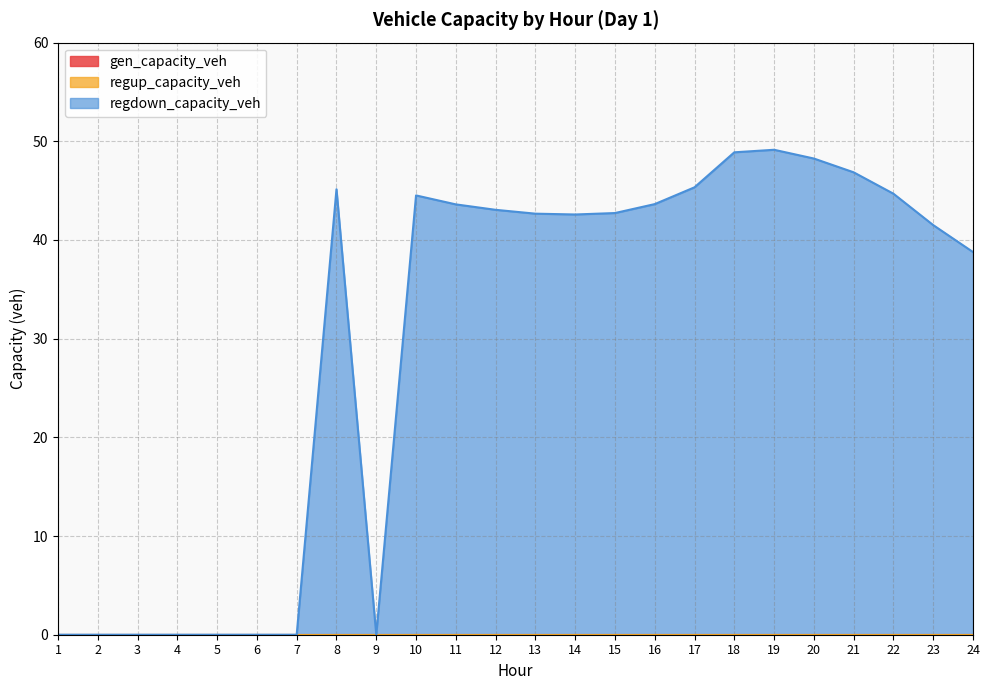

List the series in order of their peak value, lowest first.

gen_capacity_veh, regup_capacity_veh, regdown_capacity_veh